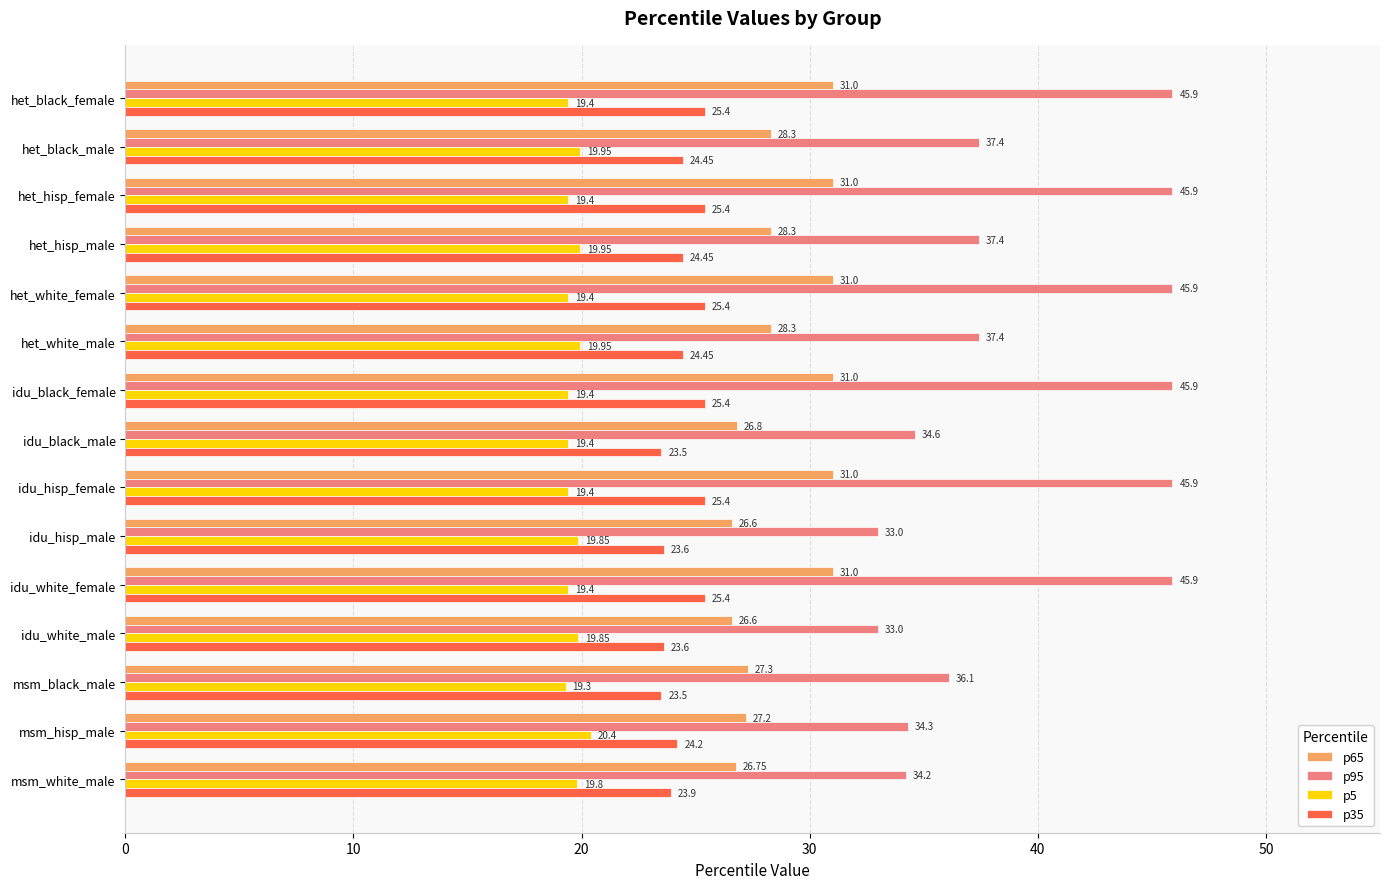

What is the sum of the p35 values at idu_hisp_male and idu_black_male?

47.1